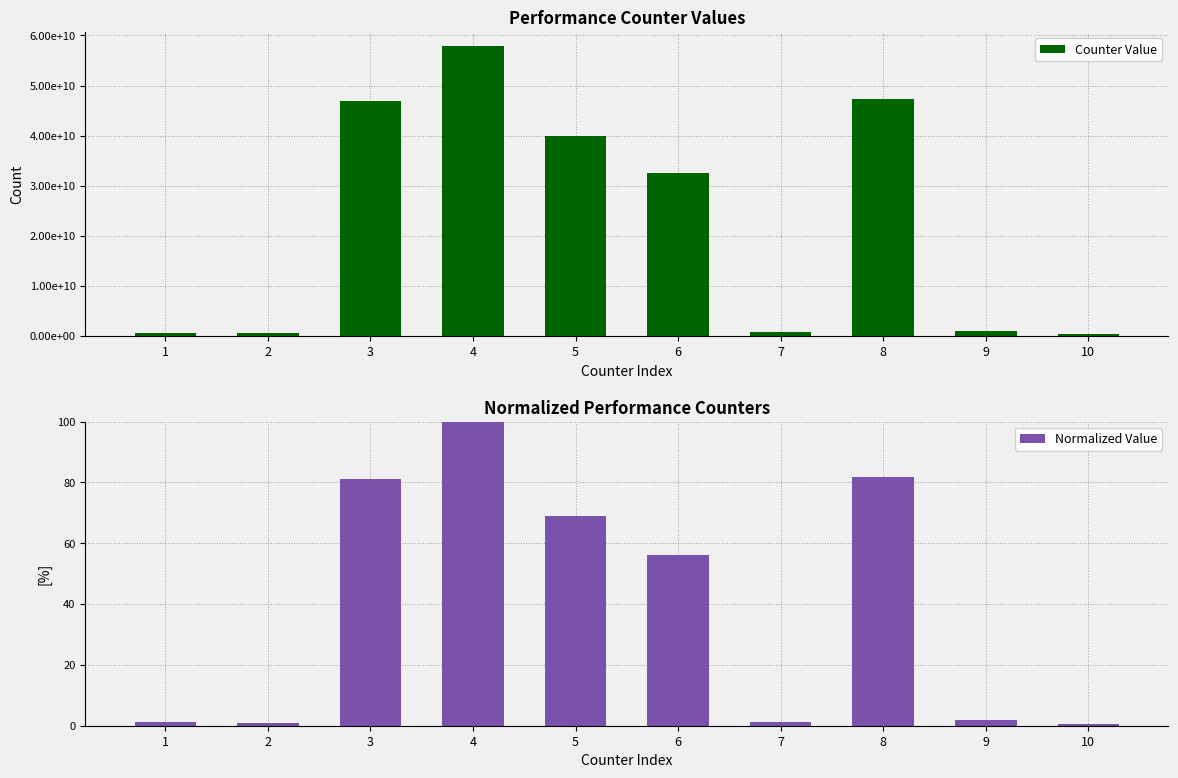

What is the total value across all series at 5?

39903465699.0